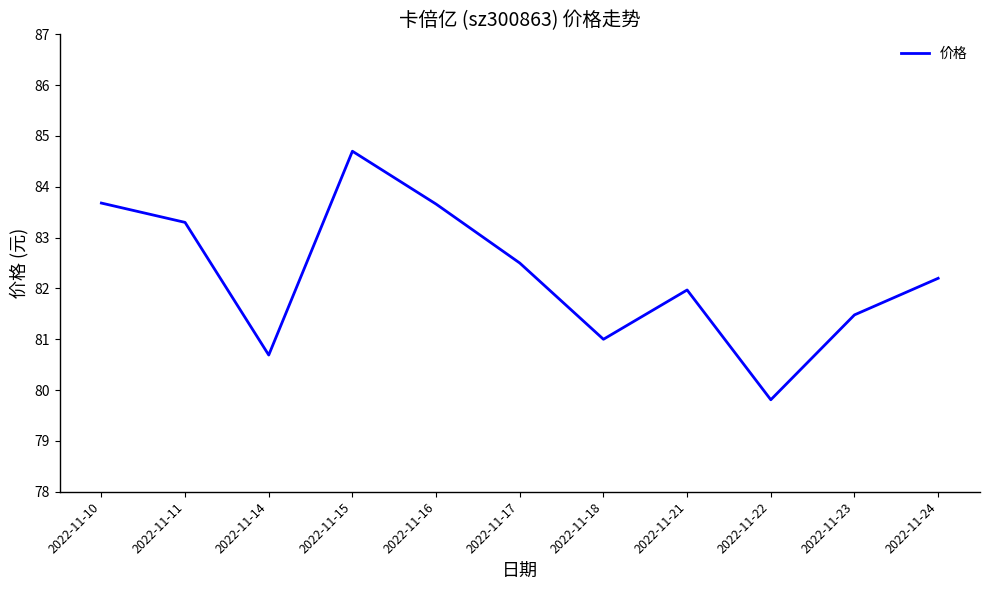

Does the chart have visible grid lines?

No